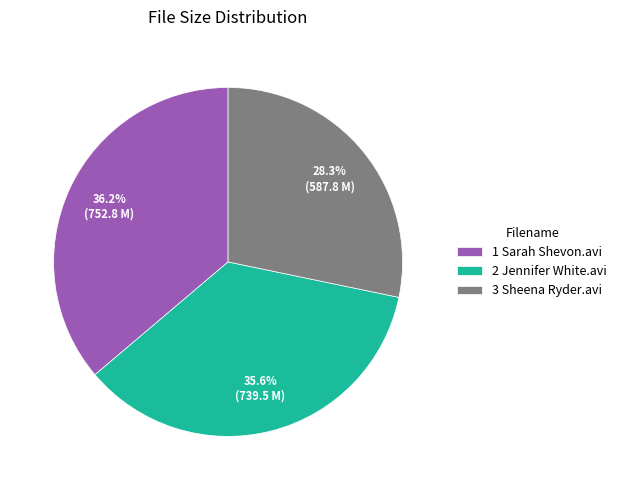

How many segments does this pie chart have?

3